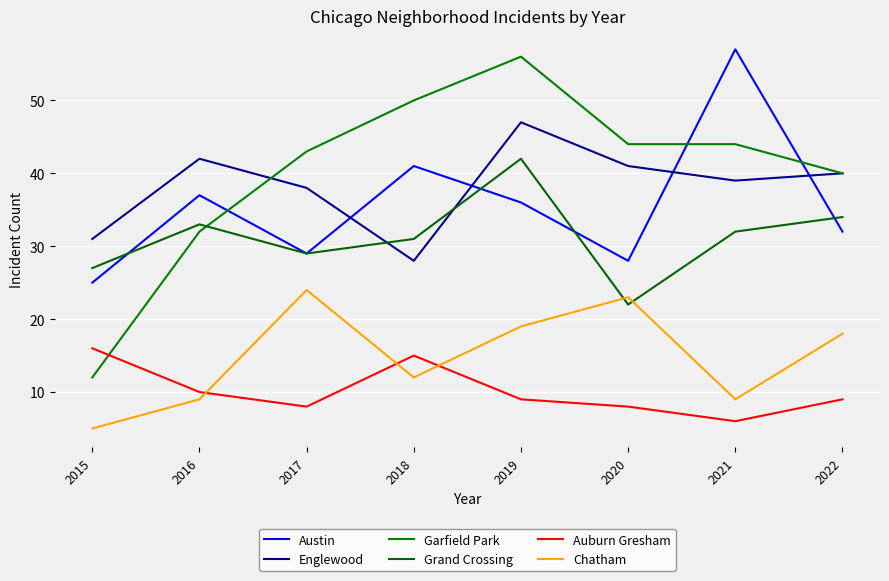

Rank the categories by Grand Crossing value from highest to lowest.

2019, 2022, 2016, 2021, 2018, 2017, 2015, 2020